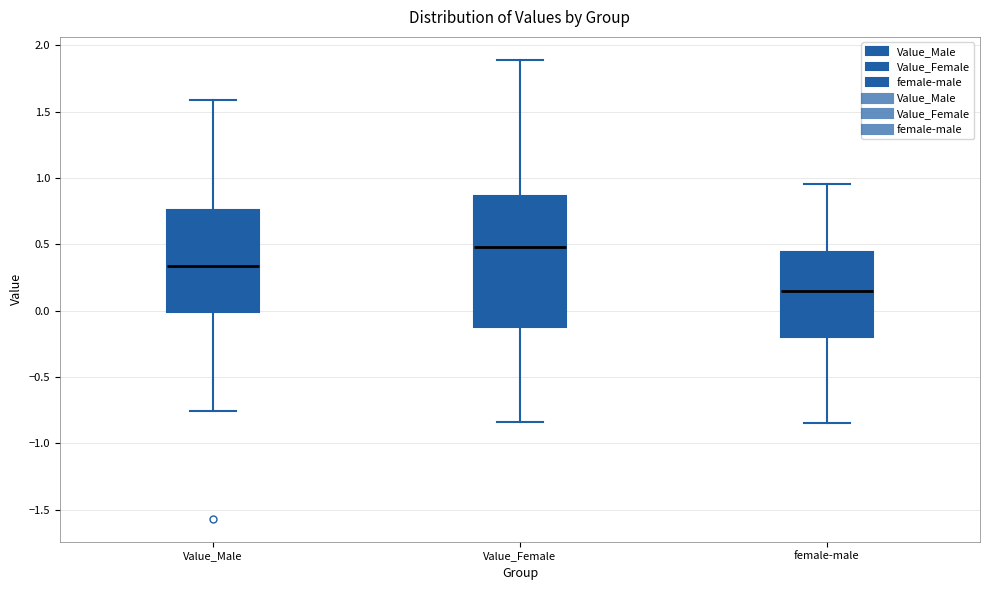

Comparing the boxes themselves (not the whiskers), which one is the tallest?

Value_Female